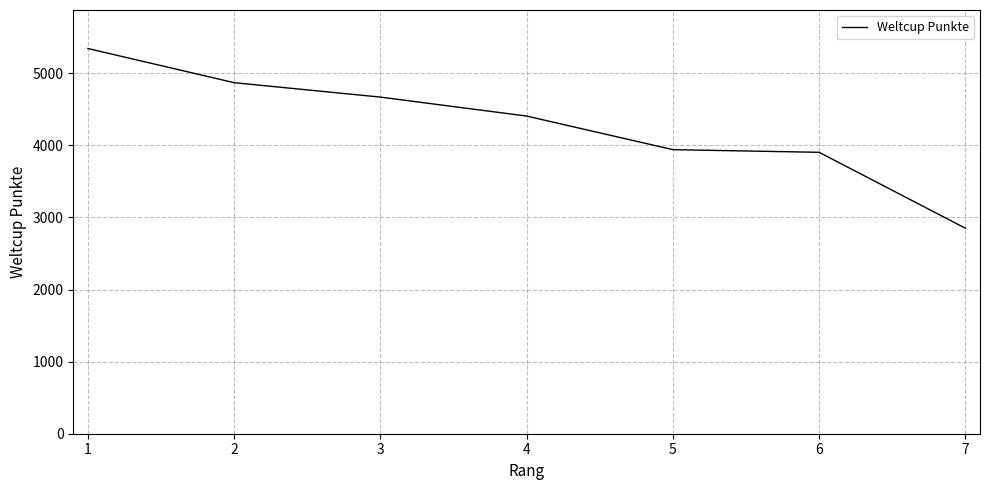

What is the greatest value displayed?

5344